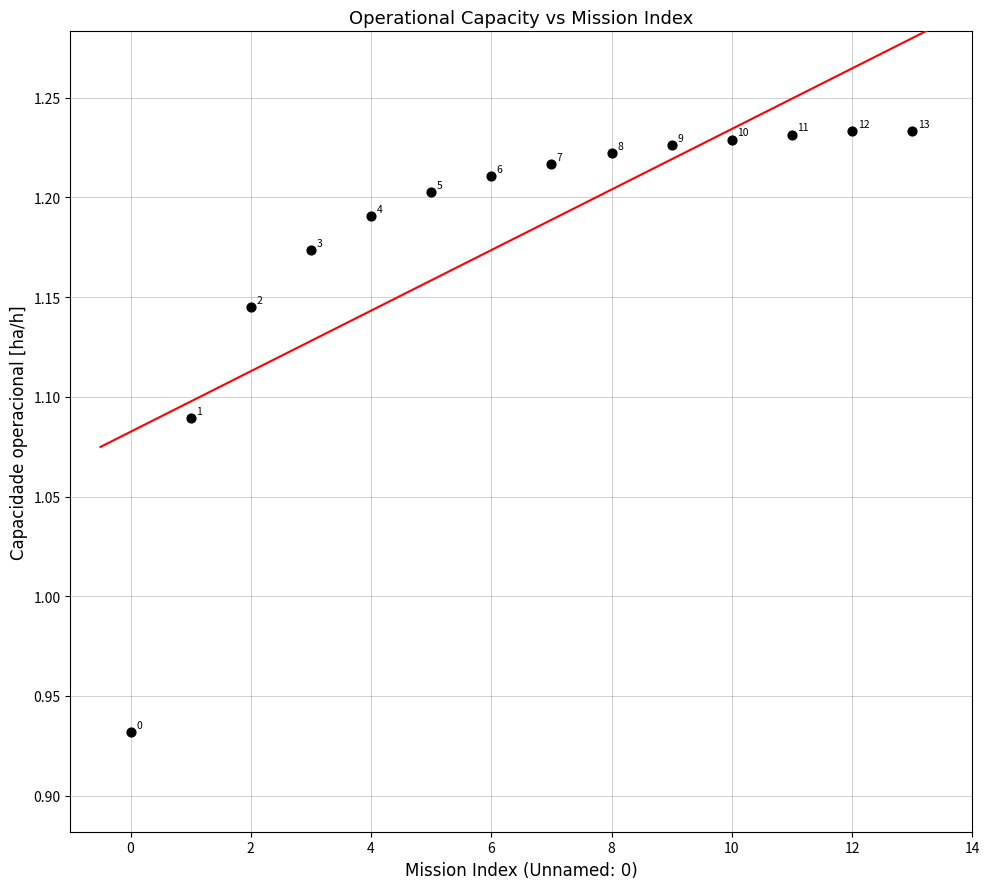

What is the range of Y values (max minus min)?

0.3